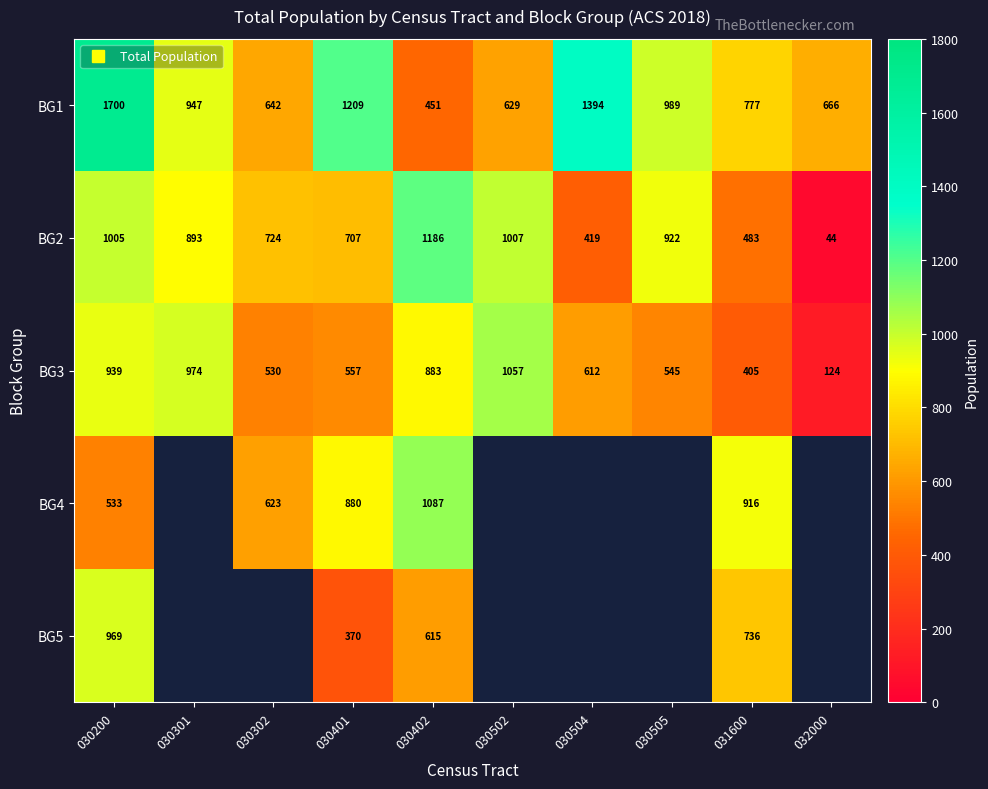

Which category has the highest value across all series?

030200